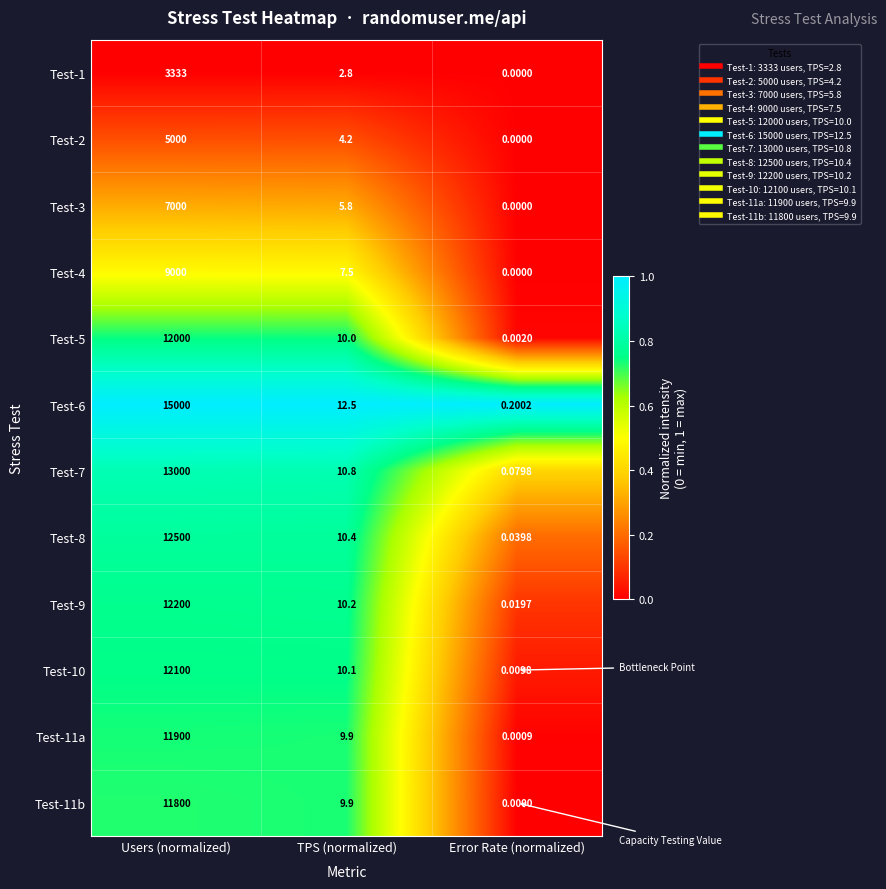

At which category is the sum across all series the highest?

Users (normalized)